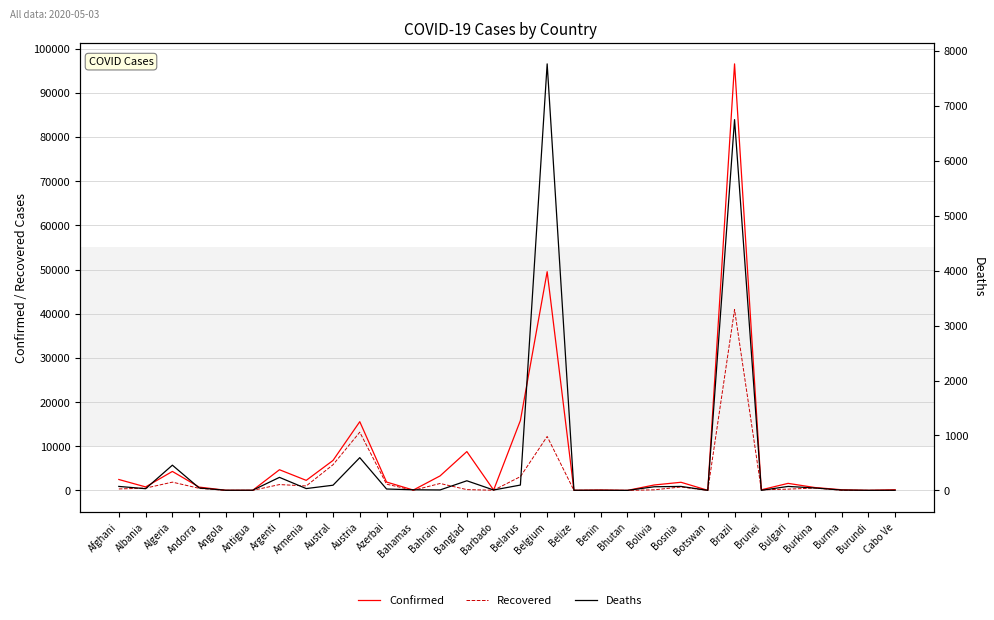

What is the label of the 19th point from the left?

Benin